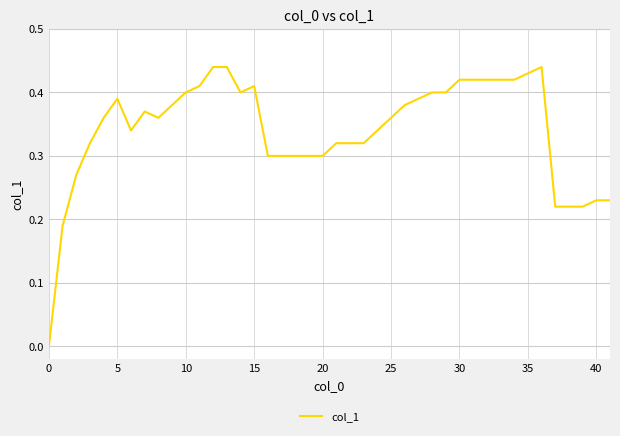

What is the sum of all values?

13.8